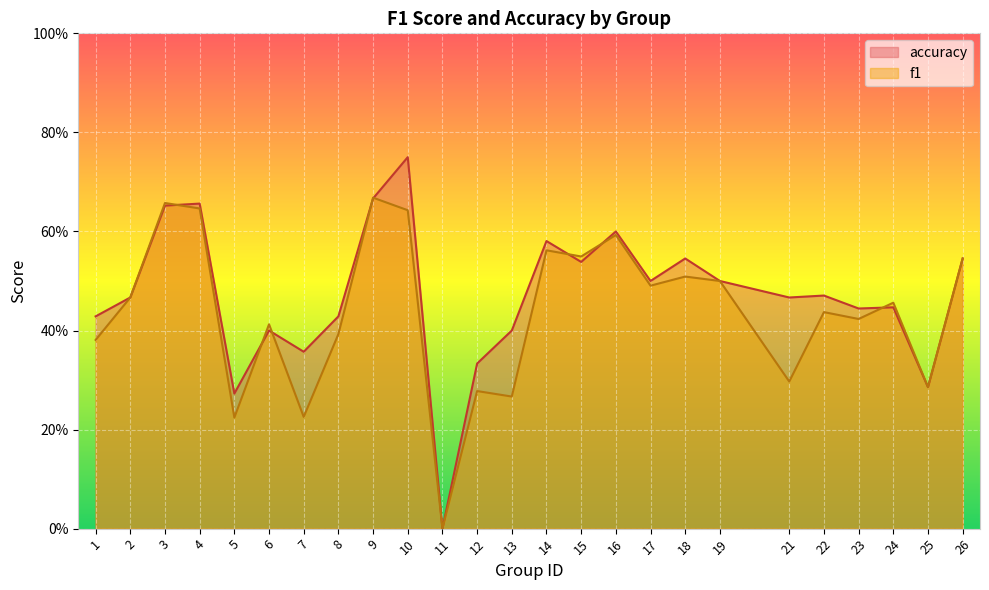

Is the value of accuracy at 23 greater than the value of f1 at 19?

No